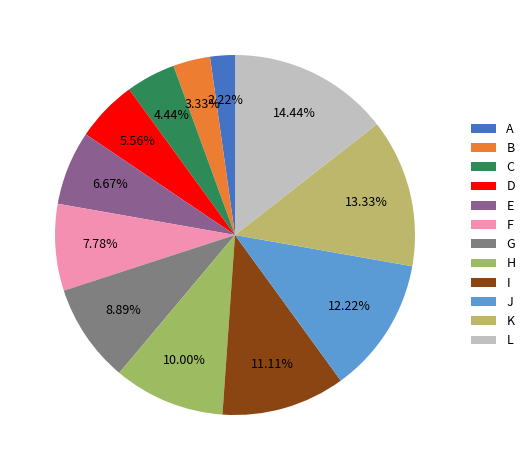

Is it true that G is 9% of the pie?

True